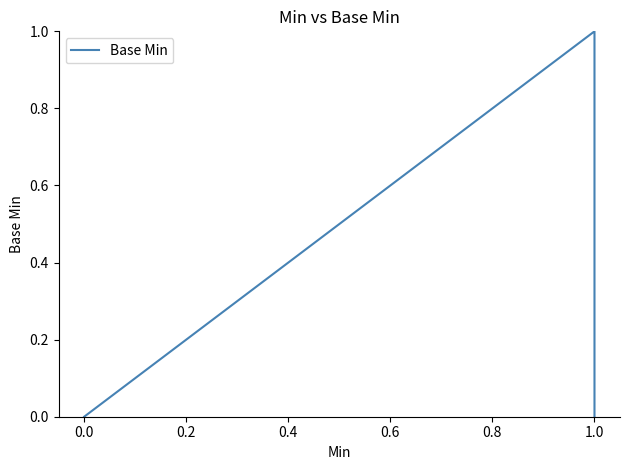

How many lines are shown in the chart?

1